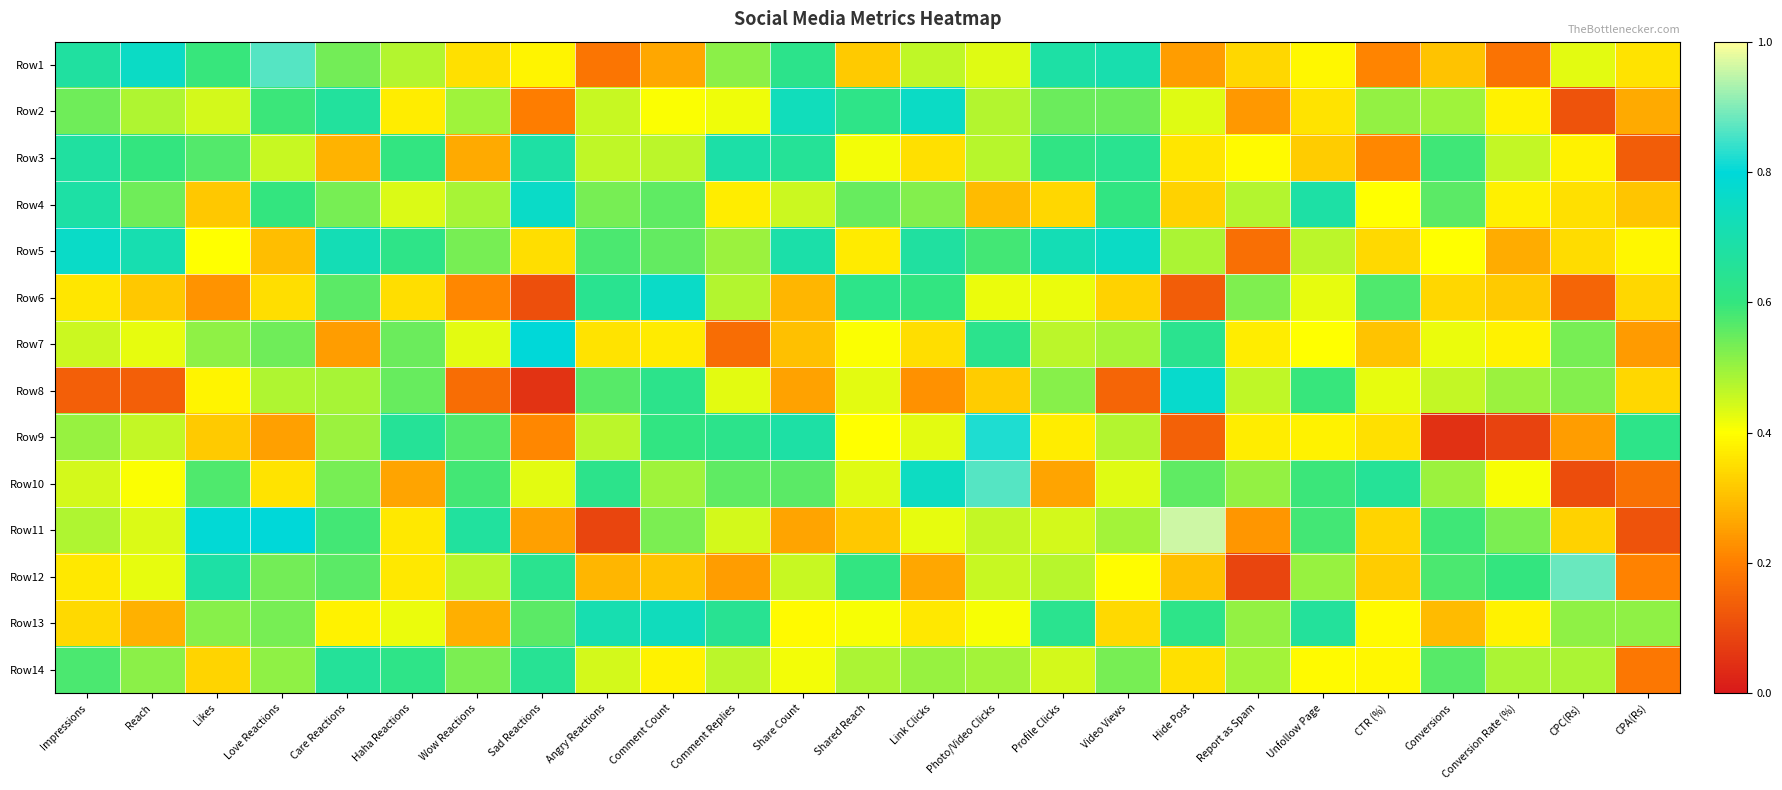

What is the total value across all series at Angry Reactions?

6.4